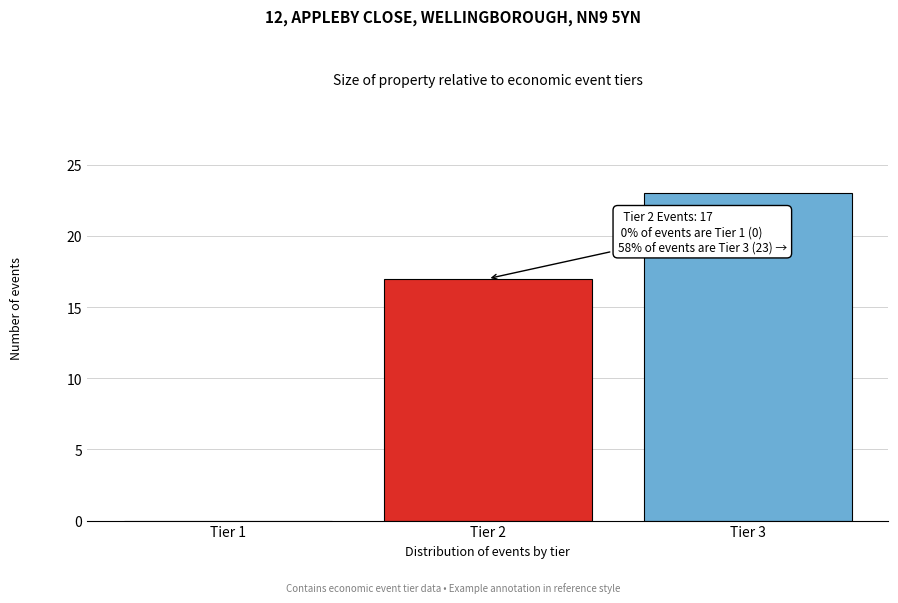

Reading left to right, extract all data points from this chart.

Tier 1=0	Tier 2=17	Tier 3=23